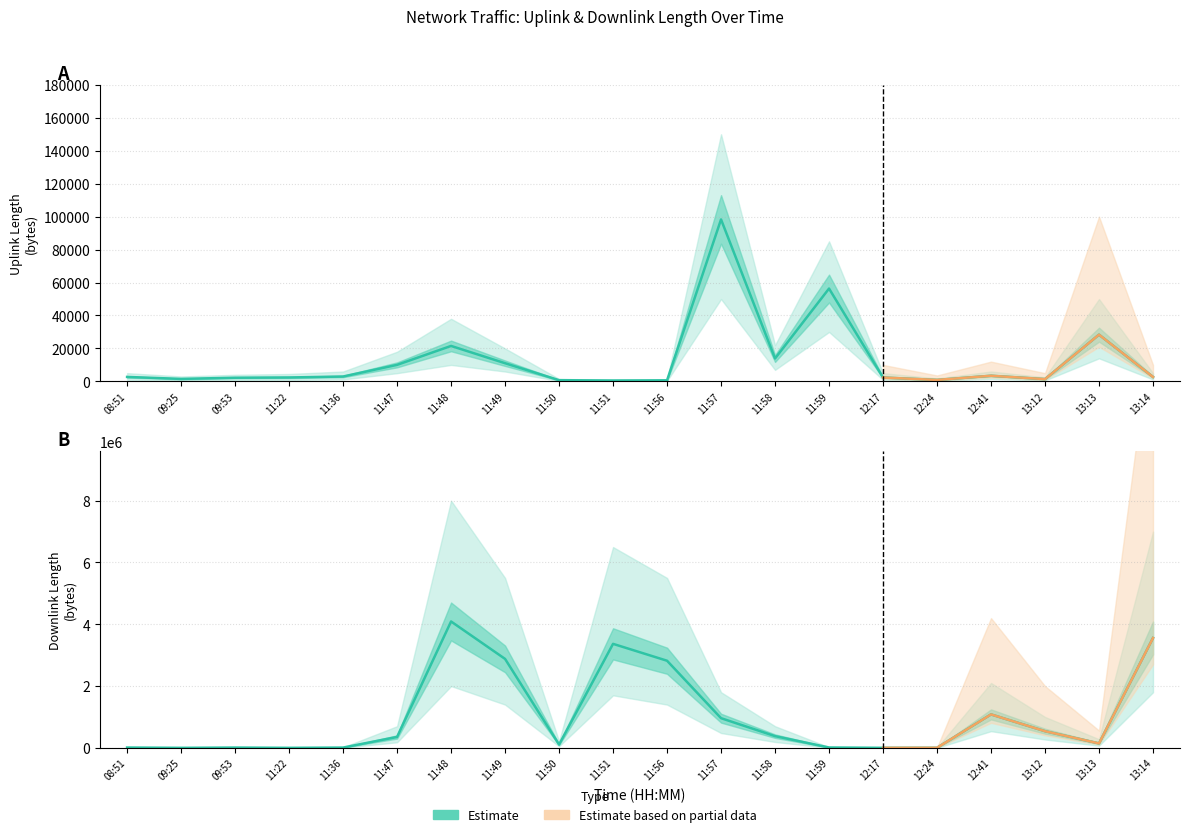

How many interior local peaks does the uplink_length series have?

5